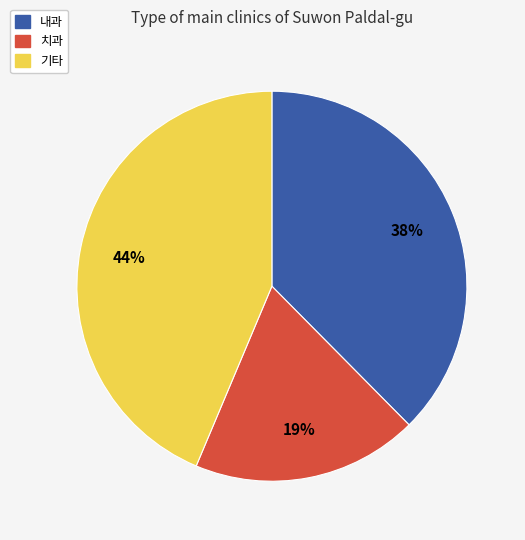

To the nearest percent, what is the difference between the largest and smallest slice percentages?

25%